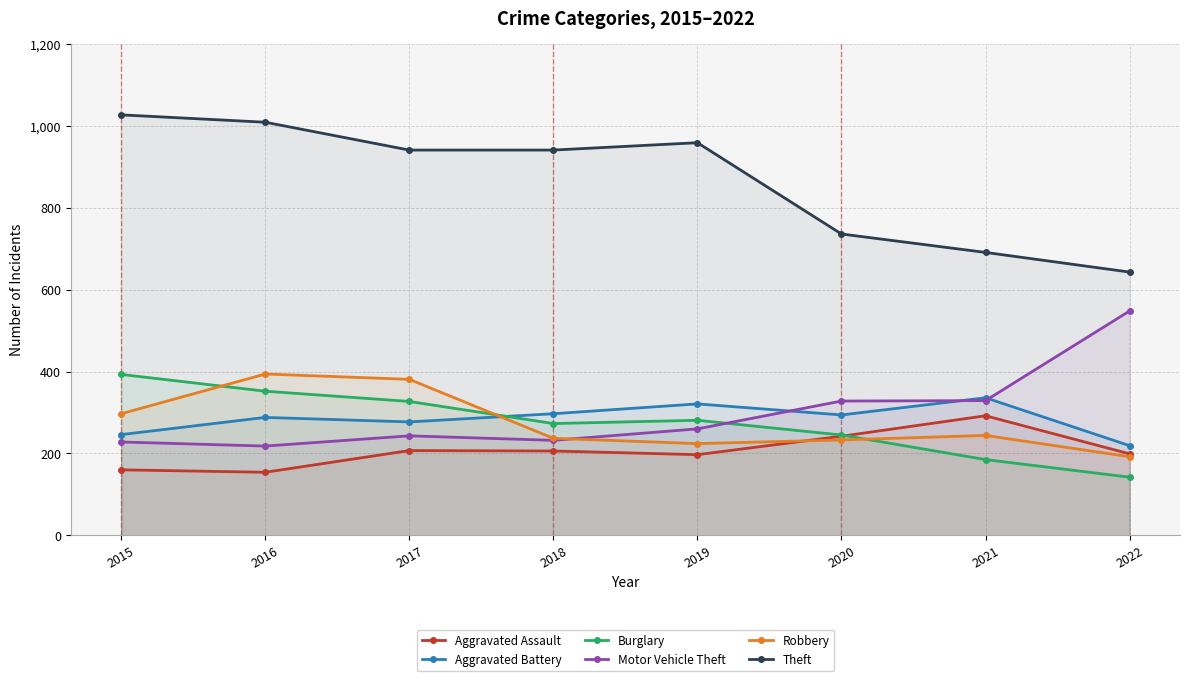

Does the chart have visible grid lines?

Yes